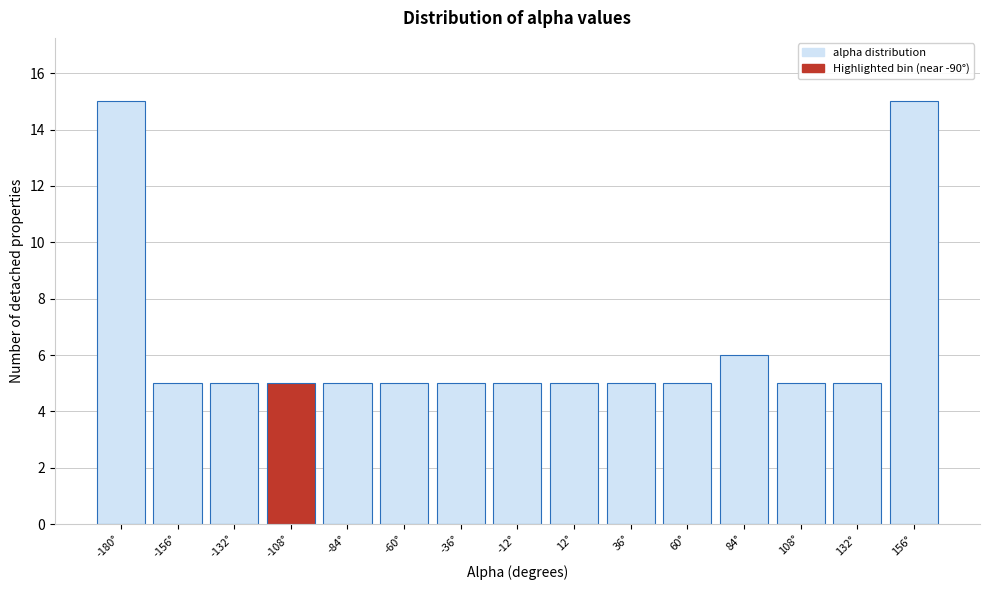

Reading right to left, what are all the values shown in this chart?

15	5	5	6	5	5	5	5	5	5	5	5	5	5	15